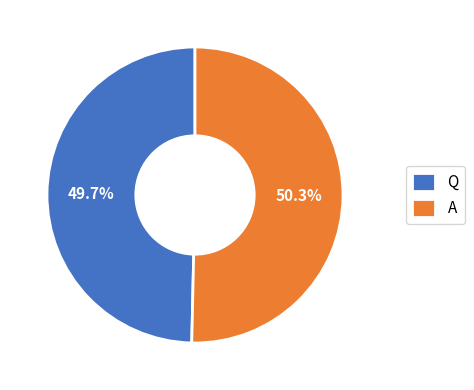

True or false: Q accounts for 63% of the total.

False